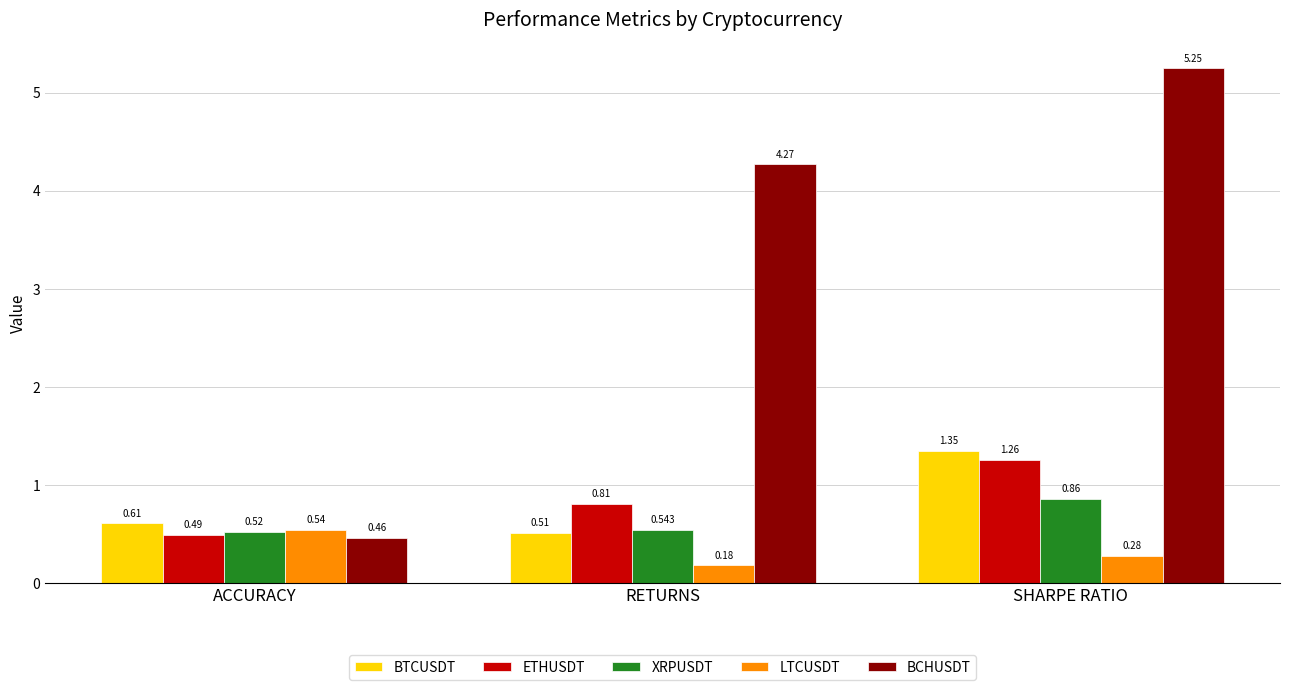

At which category is the sum across all series the highest?

SHARPE RATIO